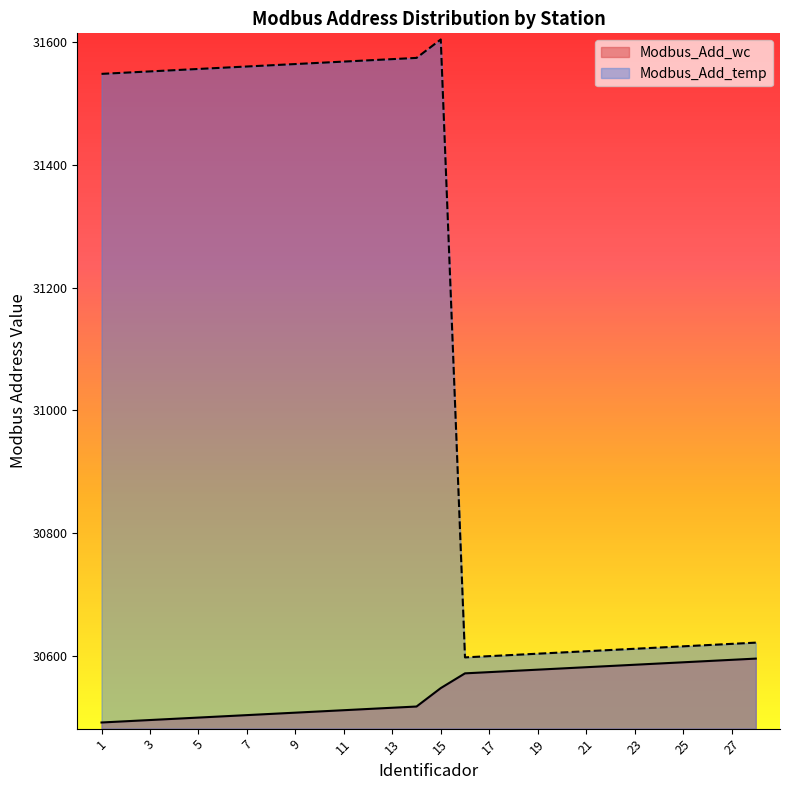

The Modbus_Add_wc series shows 43610 at 25. True or false?

False